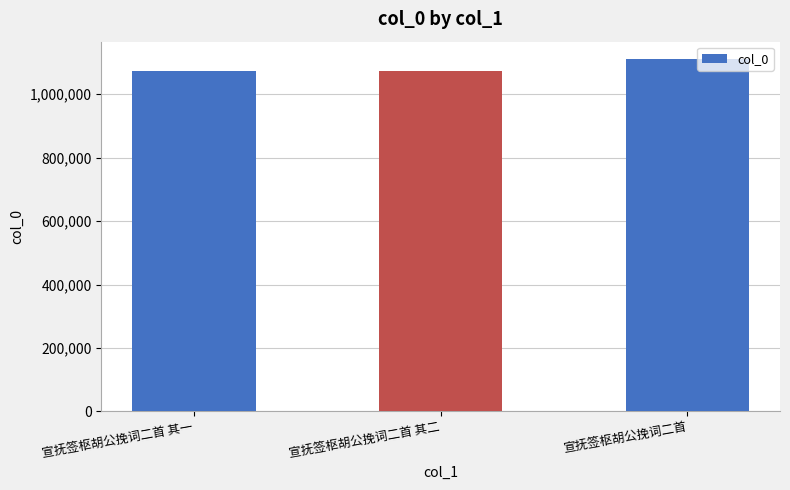

The value at 宣抚签枢胡公挽词二首 其二 is 1671738. True or false?

False